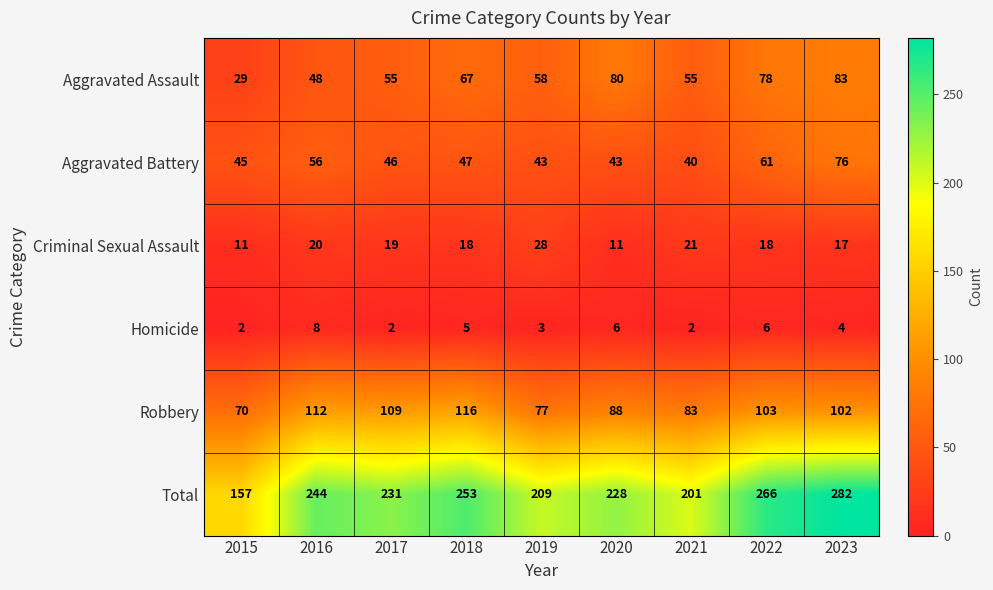

Which category has the highest value across all series?

2023